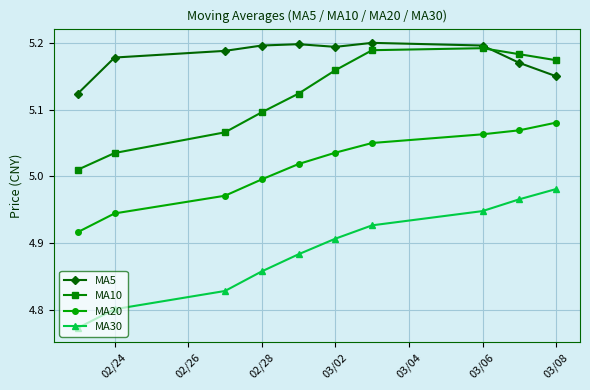

True or false: MA20 and MA5 cross at least once.

False